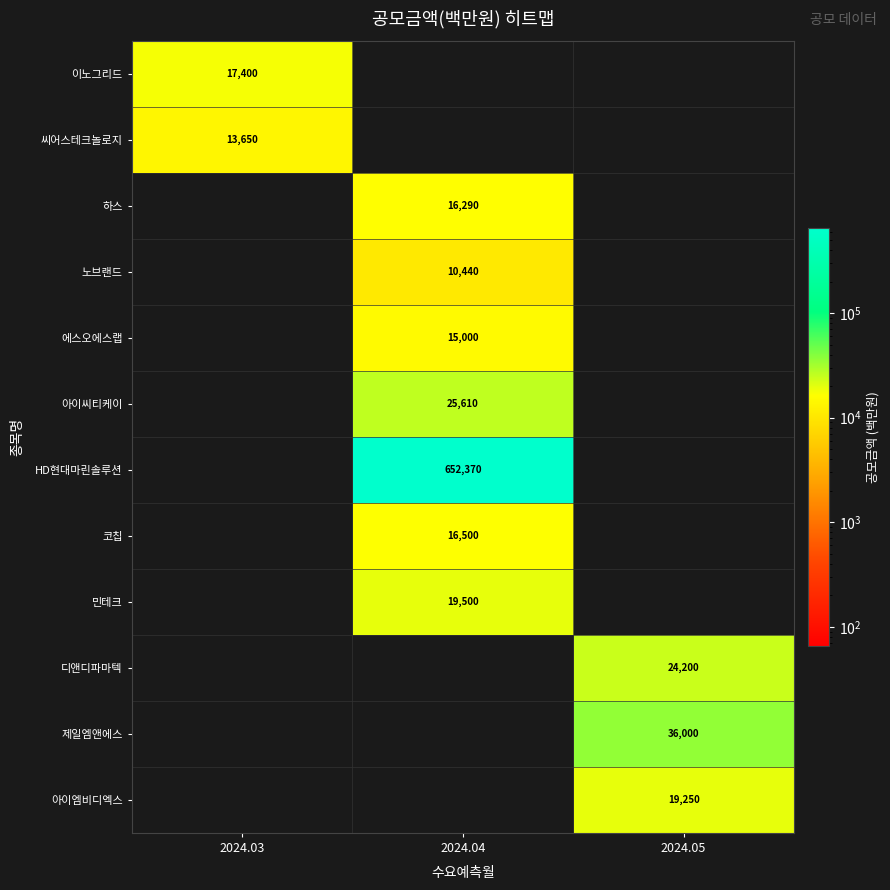

True or false: 에스오에스랩 has a value of 8874 at 2024.04.

False